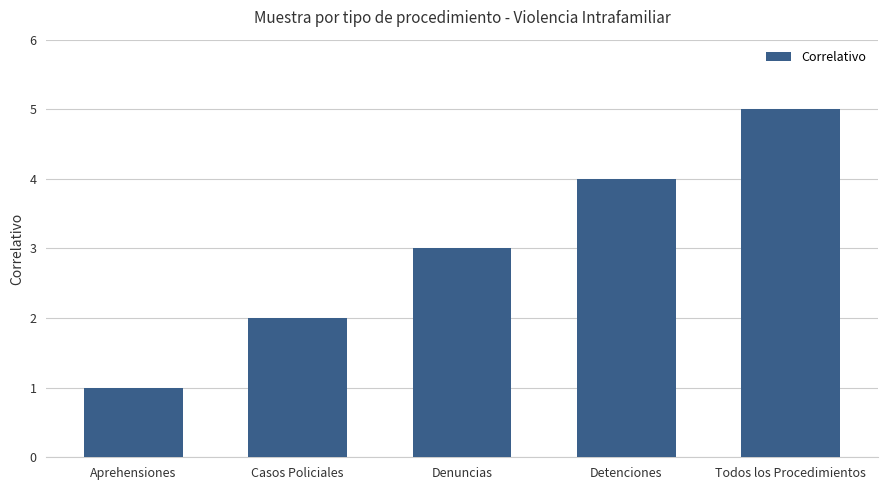

How many data points are less than 3?

2